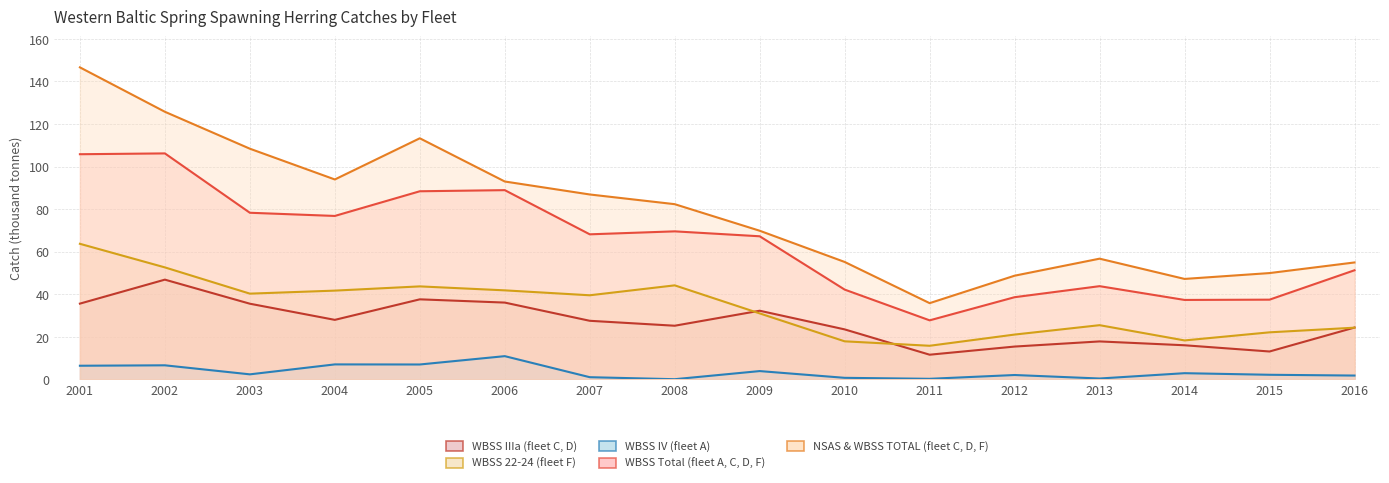

What is the sum of all NSAS & WBSS TOTAL (fleet C, D, F) values?

1268.8